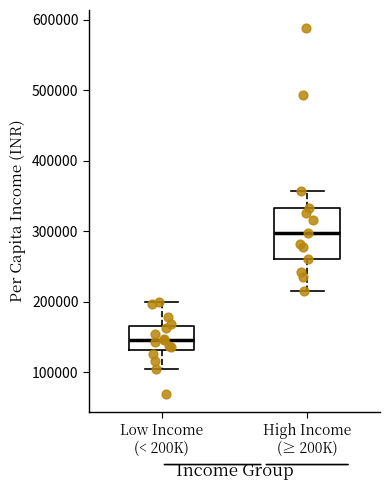

Which box has the highest median line?

High Income (≥ 200K)